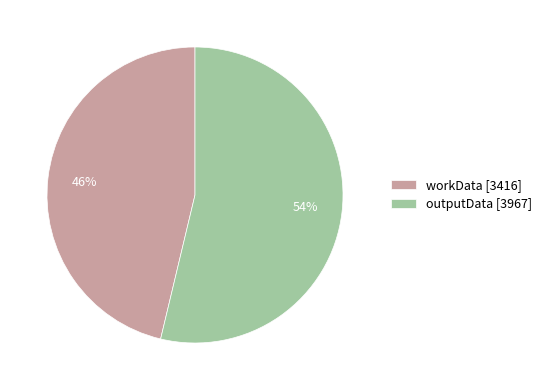

Count the number of slices in the pie.

2